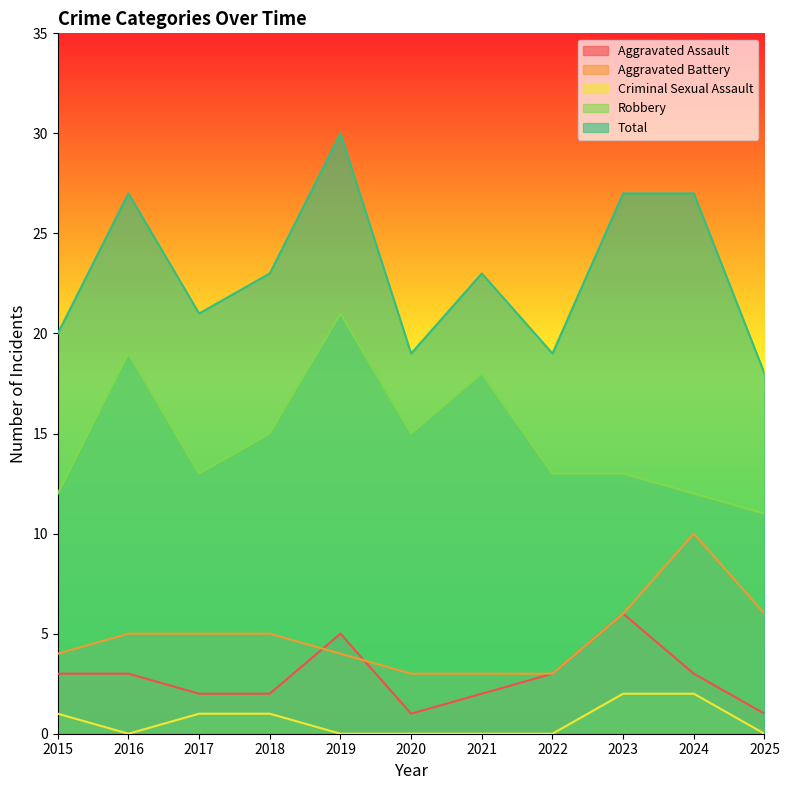

What is the value of the Total point at the 3rd from the left?

21